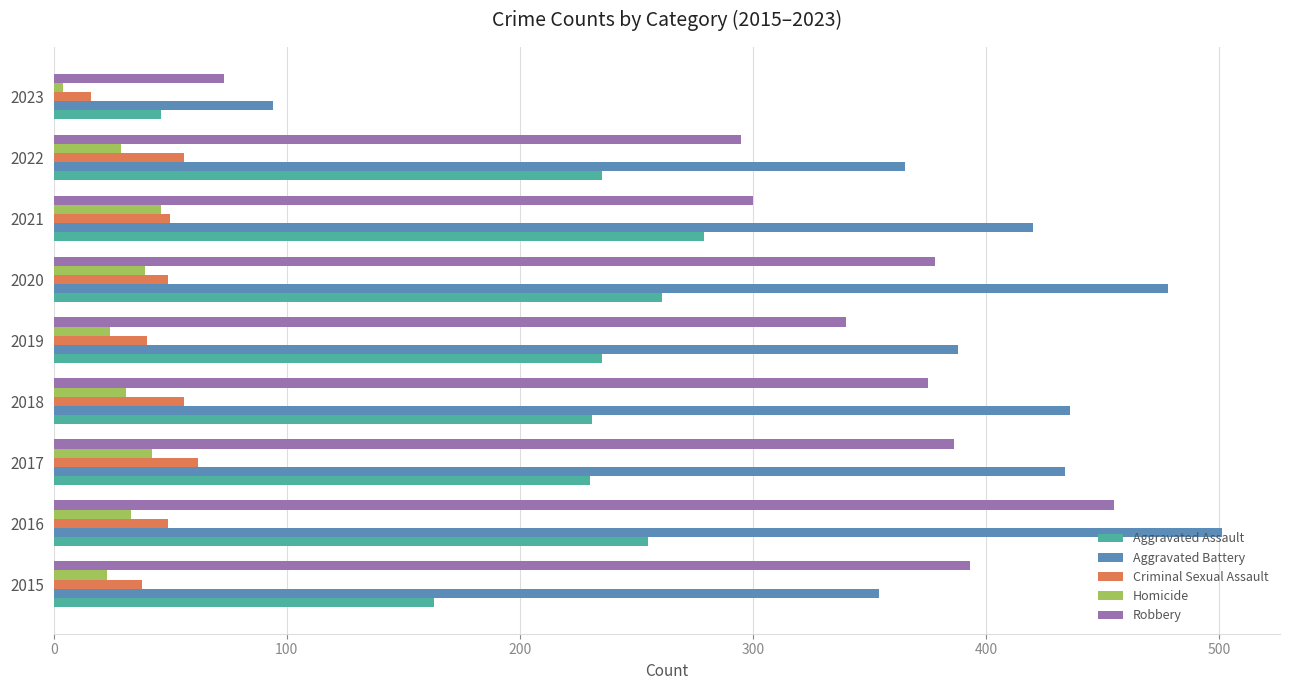

What is the average value of the Aggravated Battery series?

386